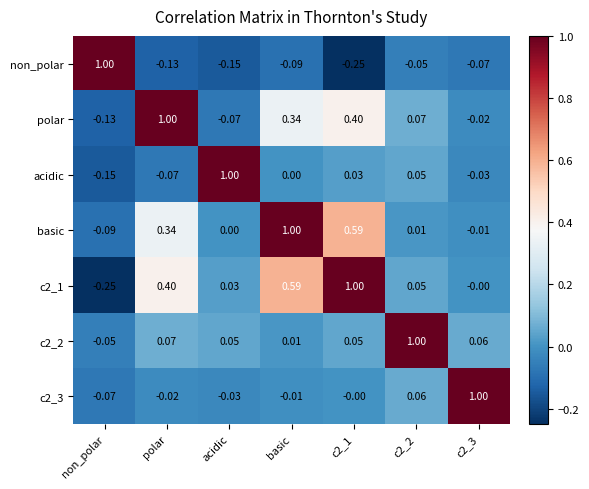

How many distinct data groups are displayed?

7